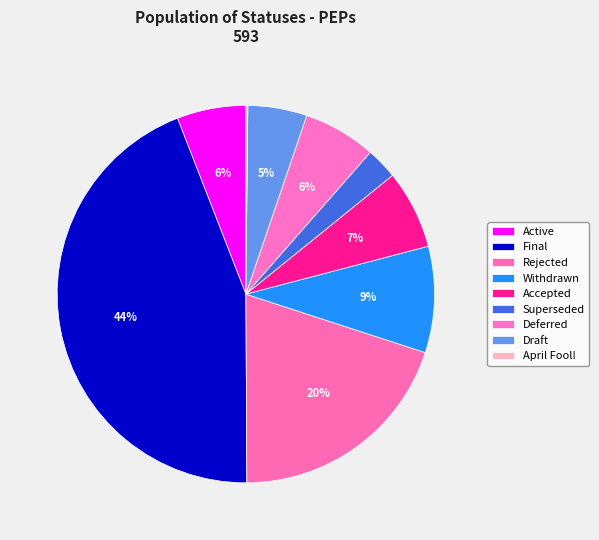

To the nearest percent, what is the average slice percentage?

11%